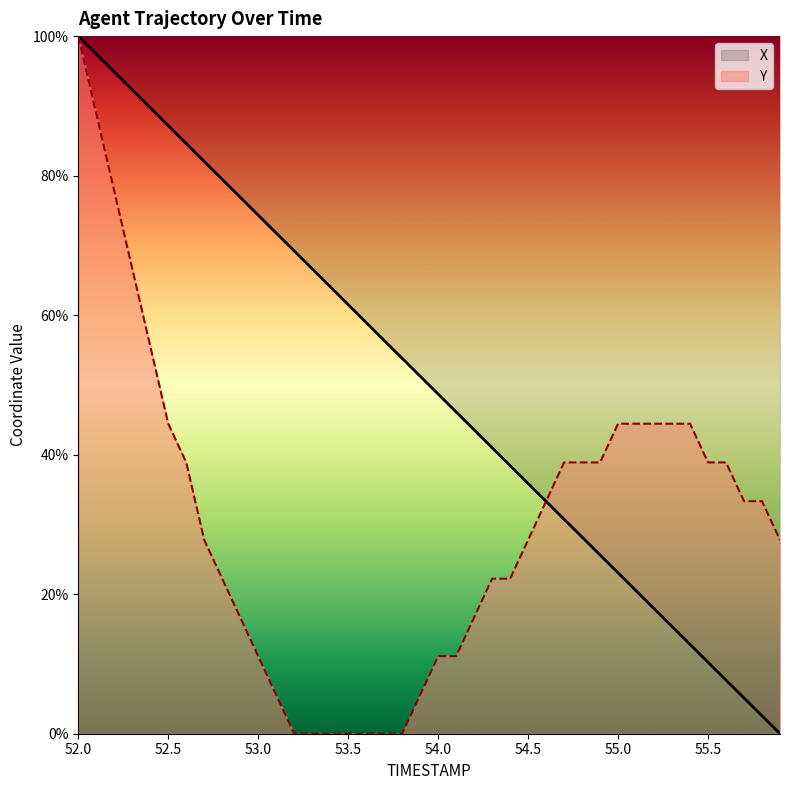

Which category has the lowest value in the Y series?

53.2